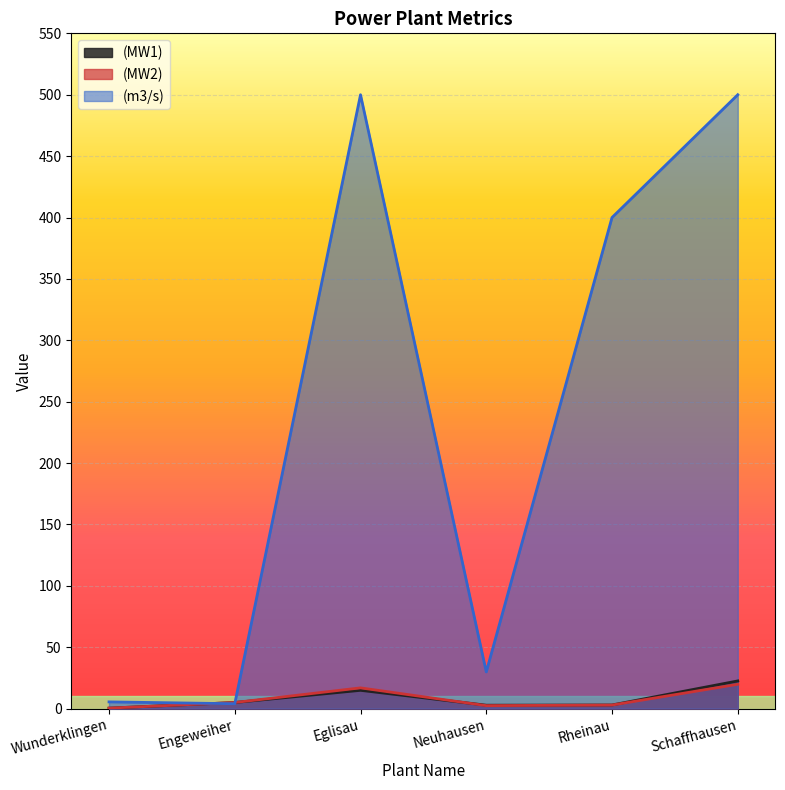

Reading right to left, what are all the values shown in this chart?

(MW1): 22.6	3.0	2.8	14.9	5.0	0.4
(MW2): 19.8	2.9	2.5	16.9	5.0	0.4
(m3/s): 500.0	400.0	29.9	500.0	4.0	5.5